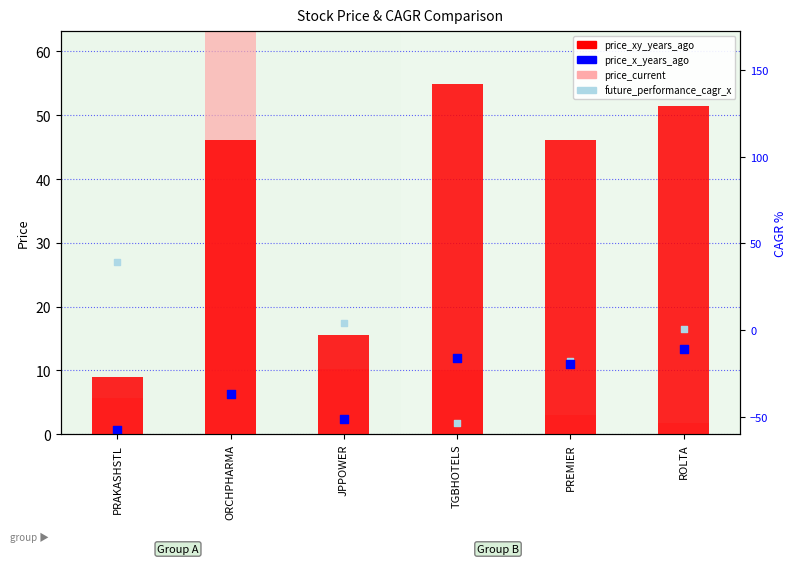

Which series reaches the maximum Y coordinate?

price_current